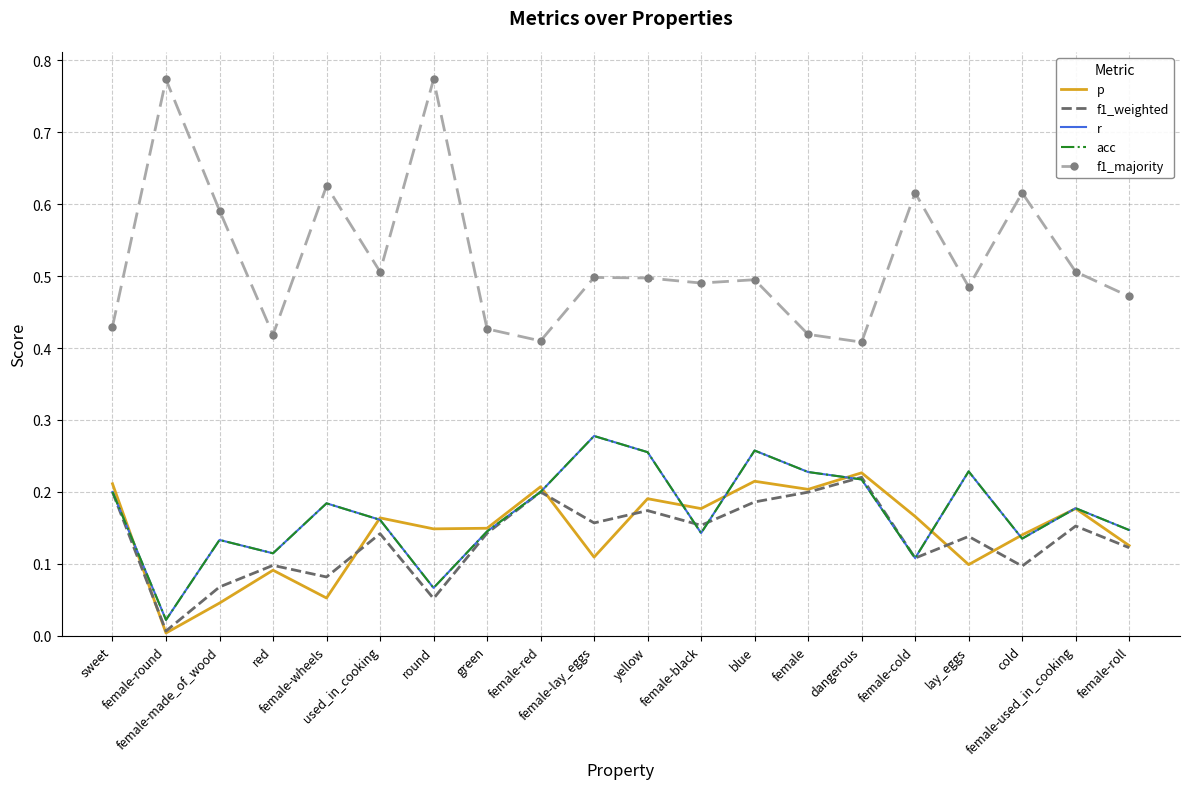

Is this an area chart (filled region under the line)?

No